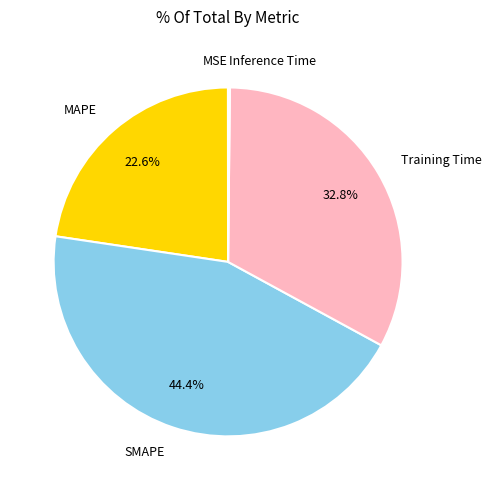

Is SMAPE the majority of the pie?

No